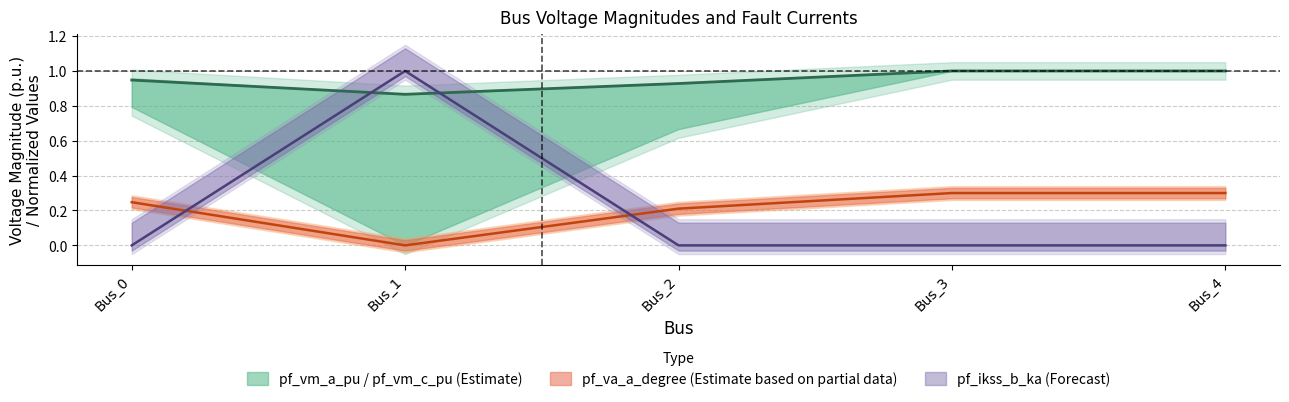

True or false: pf_vm_a_pu has more than 0 points higher than both neighbors.

False